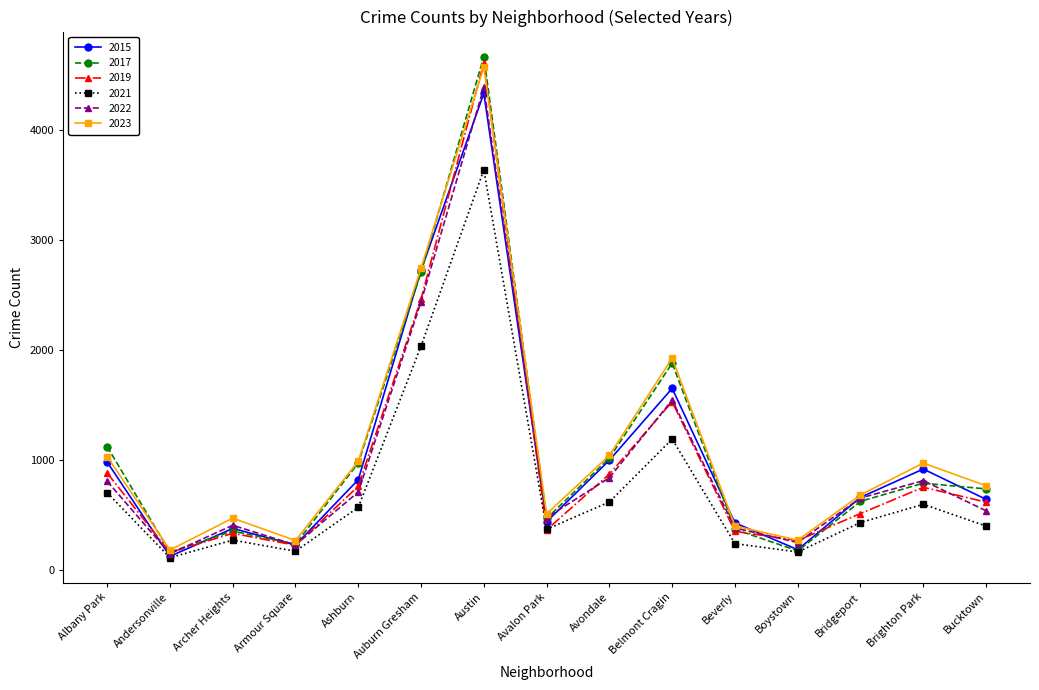

At which category is the sum across all series the highest?

Austin